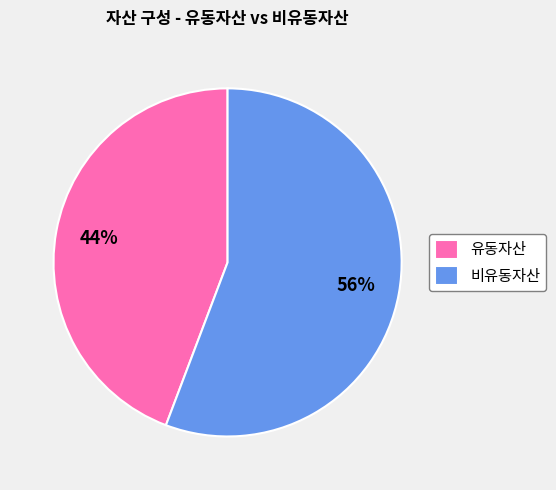

Which has a higher value, 비유동자산 or 유동자산?

비유동자산